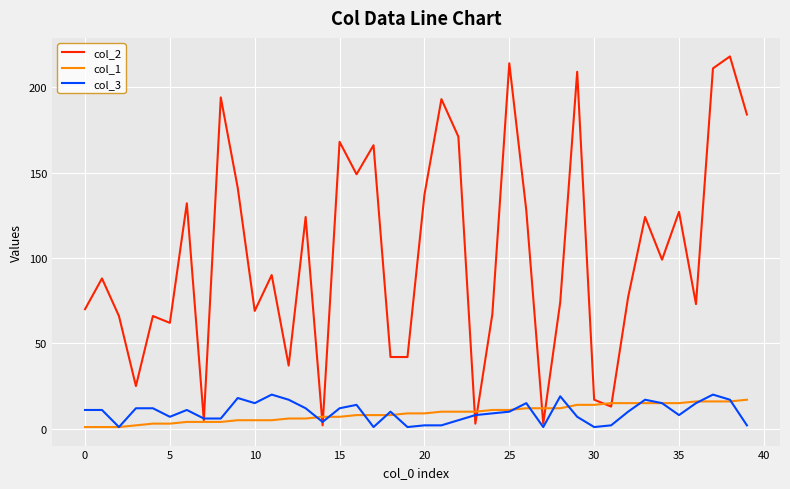

Which series has the largest range (max minus min)?

col_2